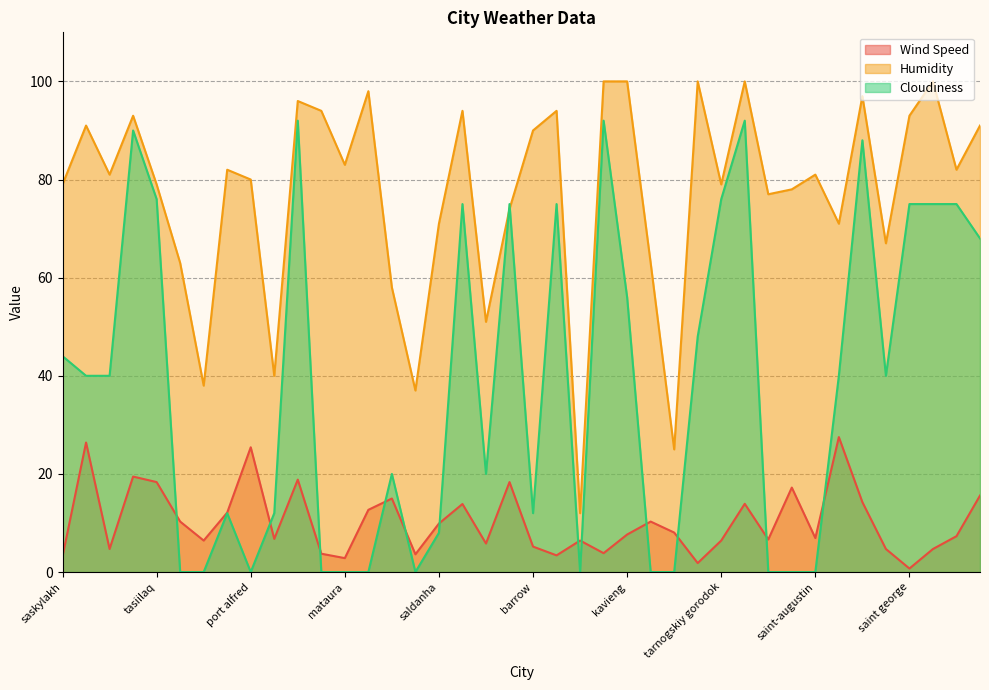

How many data points does each series have?

40